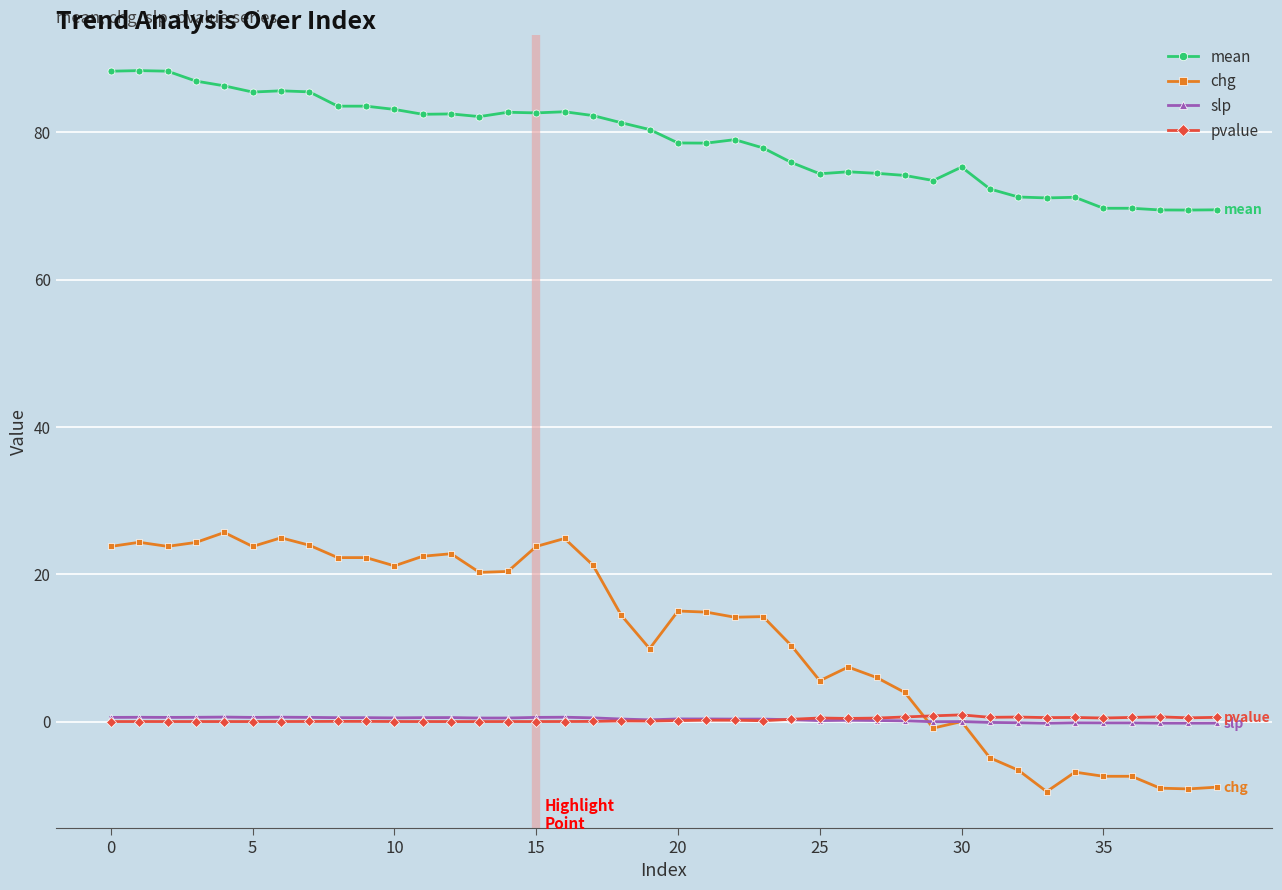

Which series has the largest total across all categories?

mean